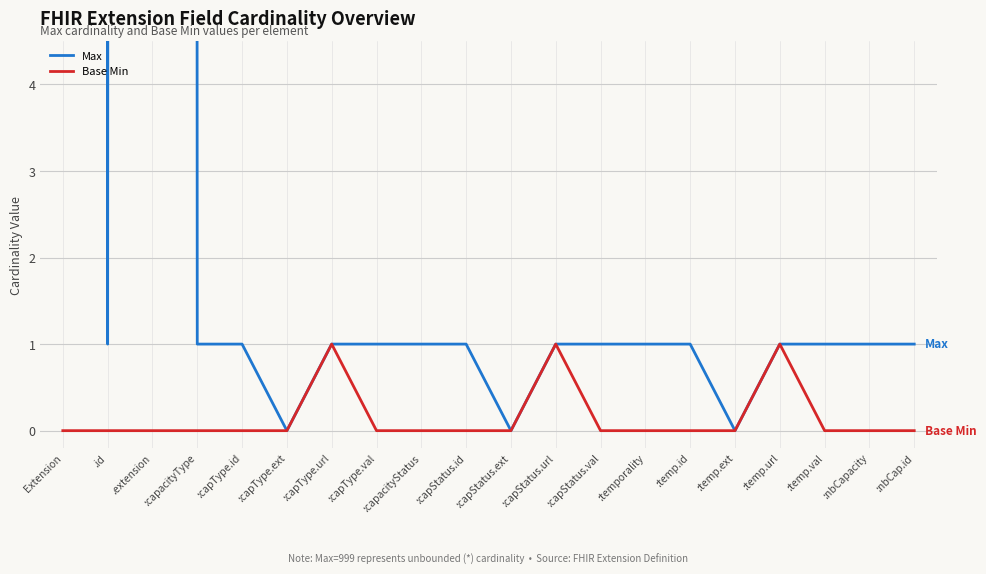

At which category does Max reach its first local peak?

.extension